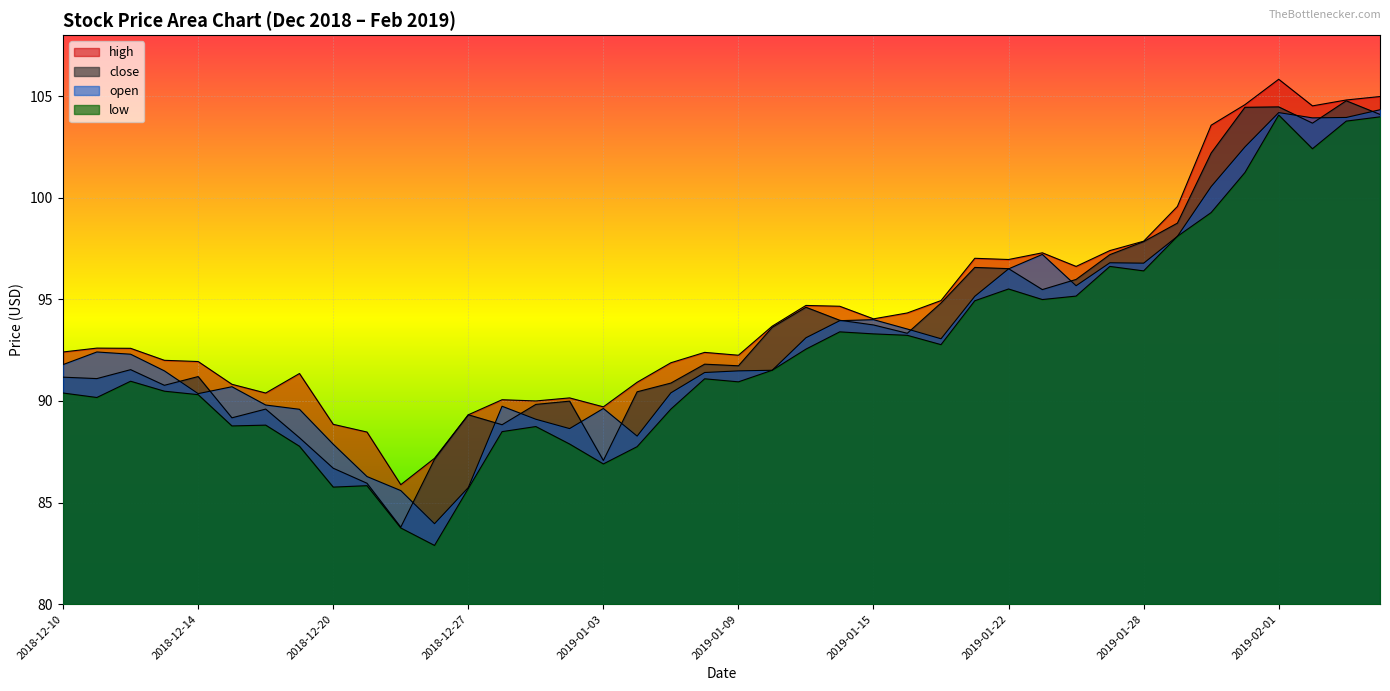

Which has a higher value, 2019-01-11 or 2018-12-12?

2019-01-11